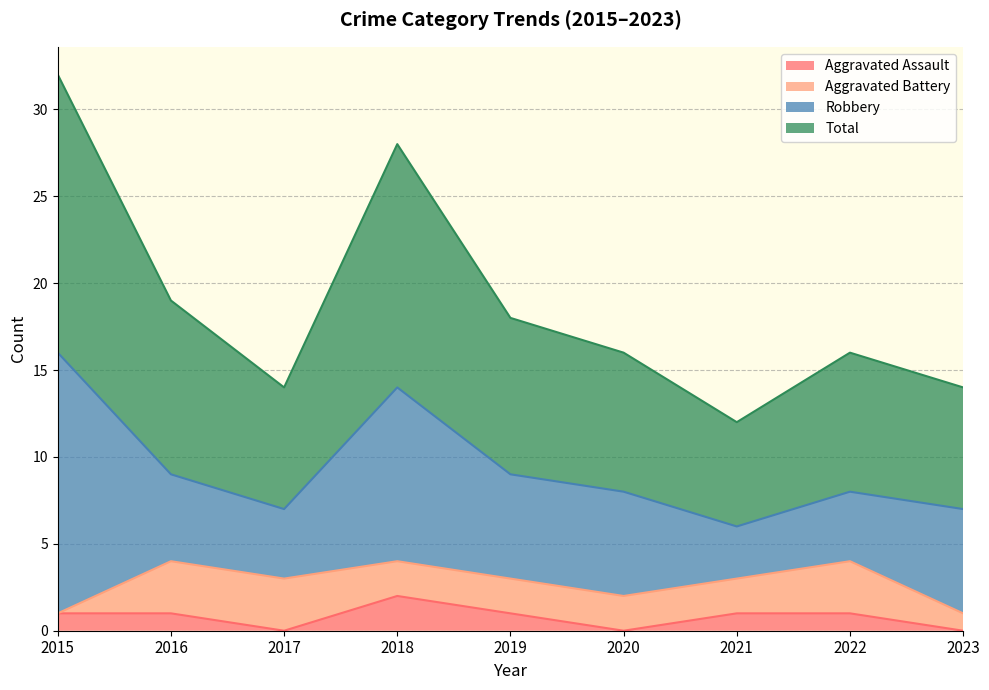

Which series has the largest total across all categories?

Total